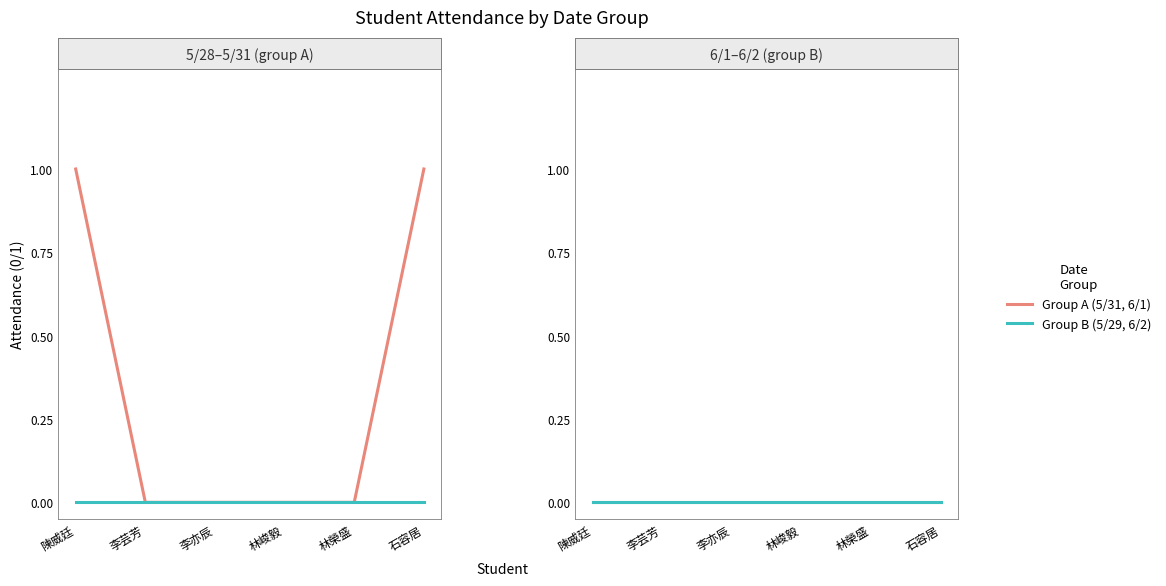

Which series changed the most between 林峻毅 and 林榮盛?

5/31